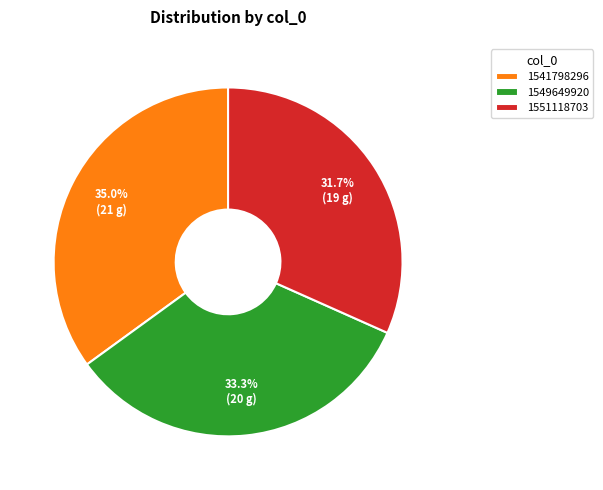

Is there a majority slice in this chart?

No